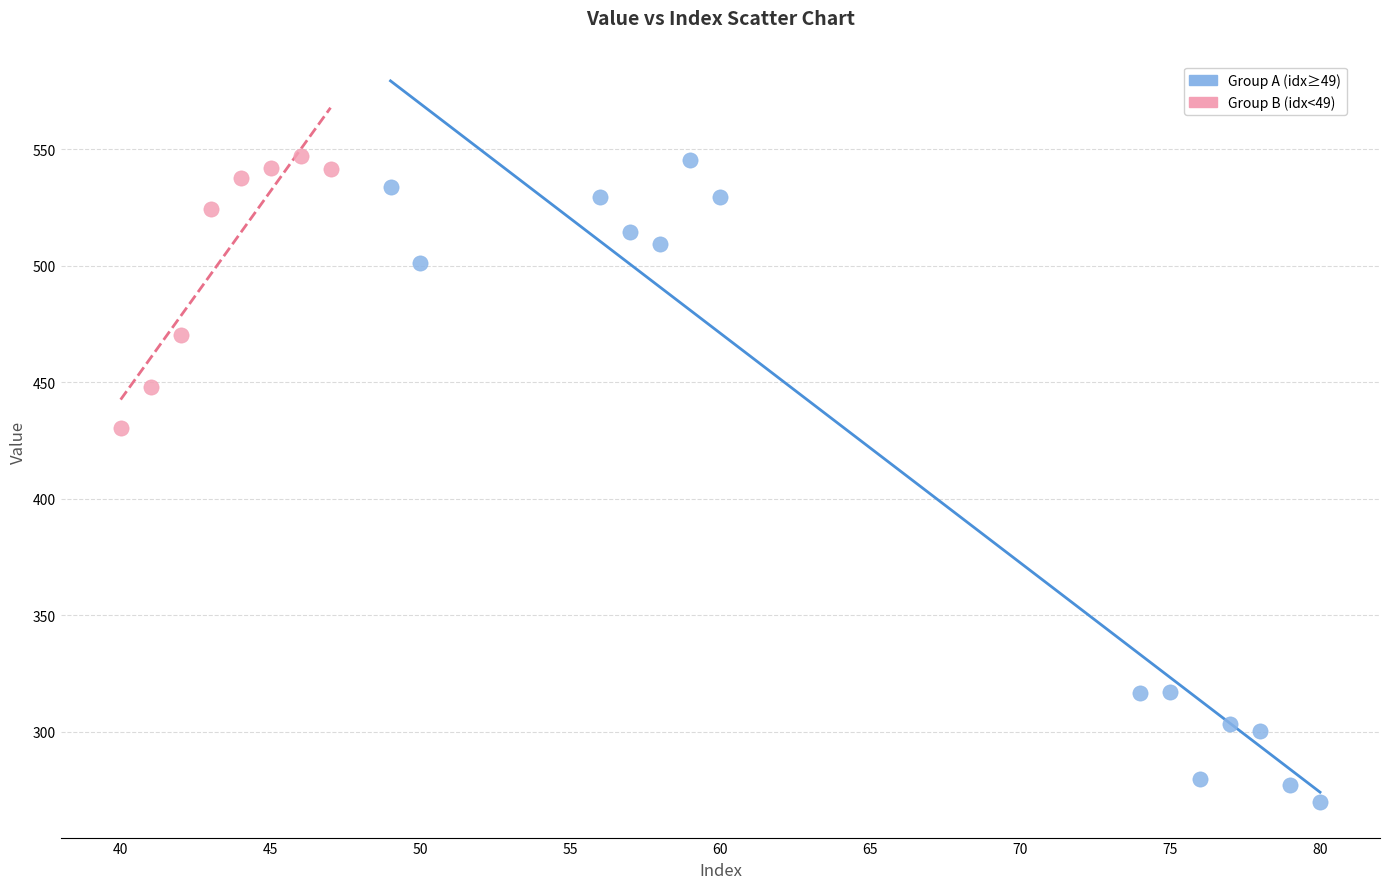

Which series has the largest Y range (max minus min)?

Group A (idx≥49)